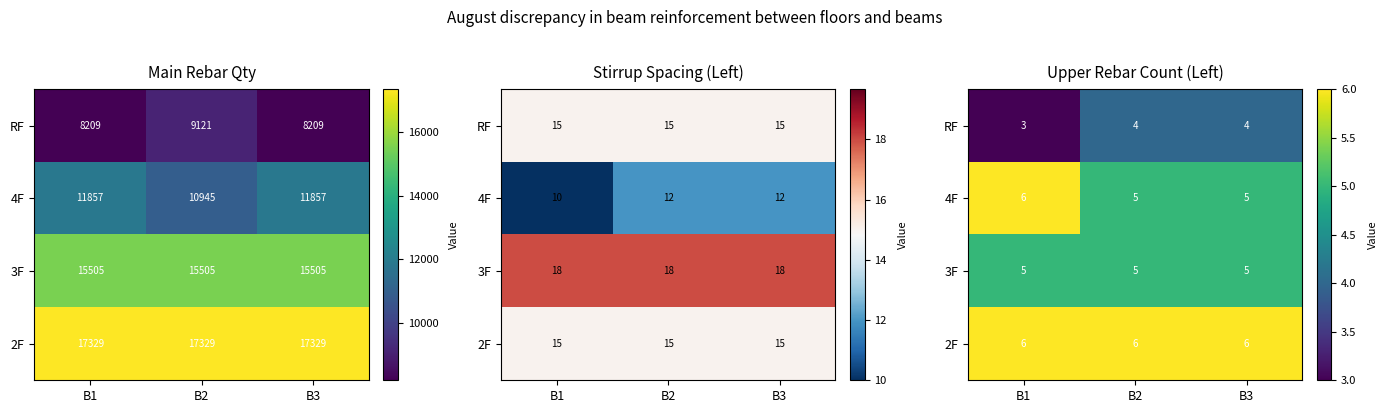

List the series in order of their peak value, highest first.

4F, 2F, 3F, RF